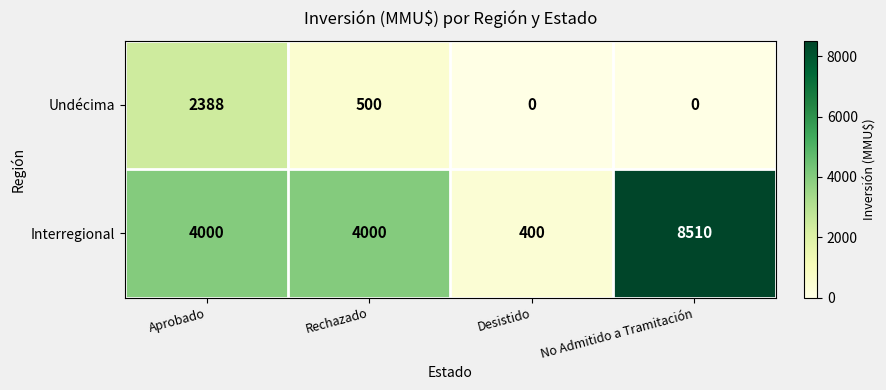

What is the greatest value displayed?

8510